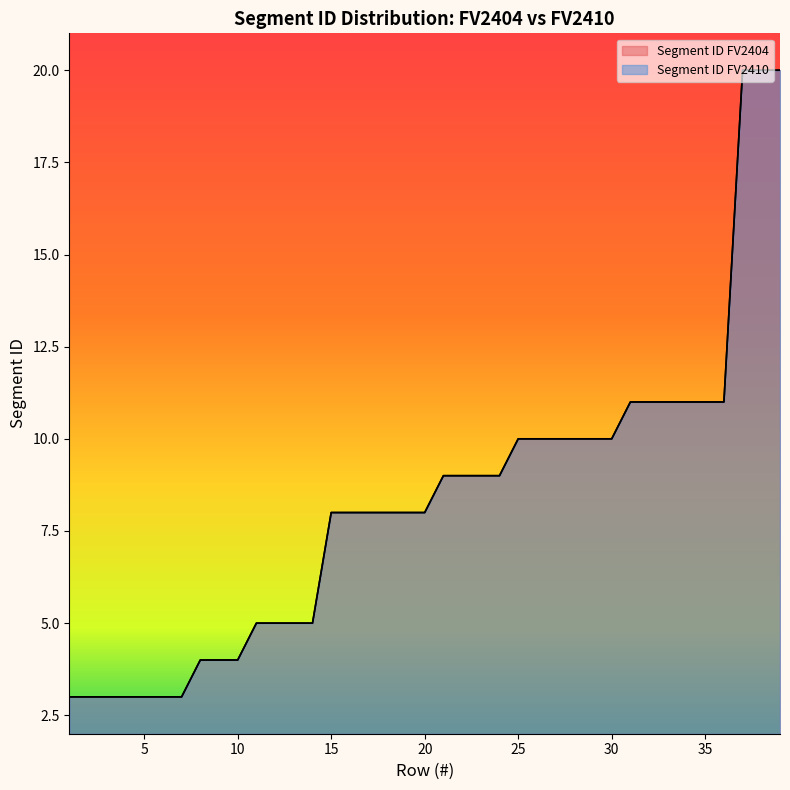

Which label corresponds to the largest value in the chart?

37